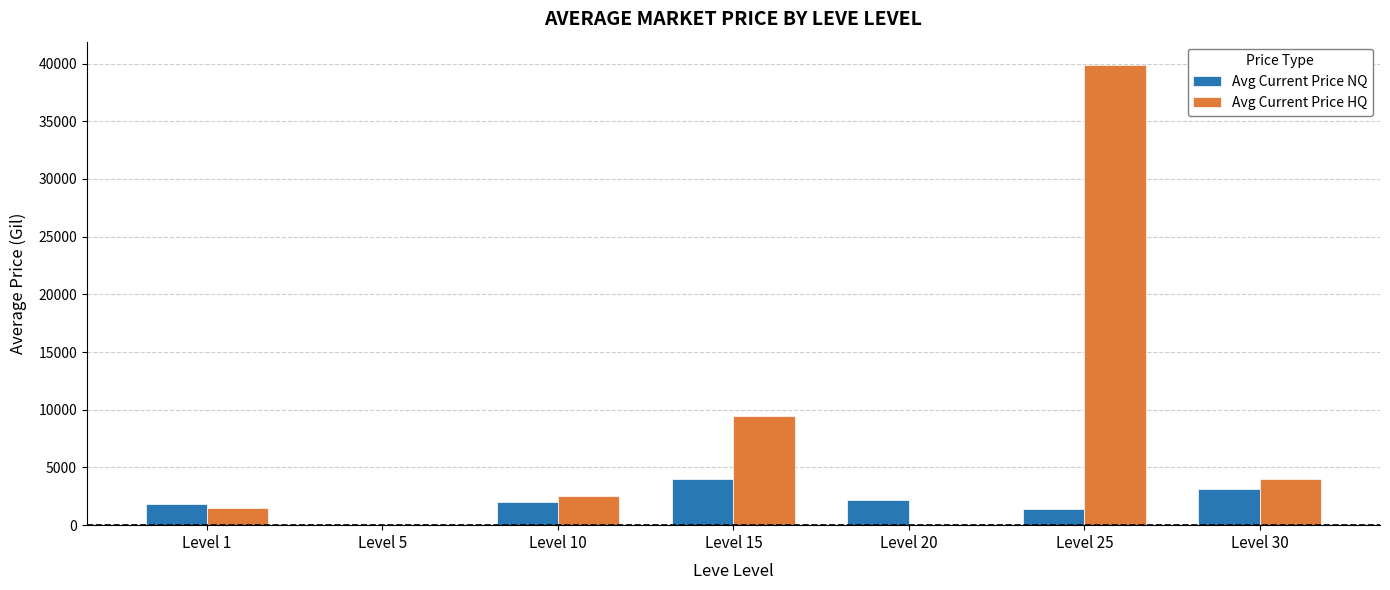

At which label does Avg Current Price NQ first exceed 2000?

Level 10